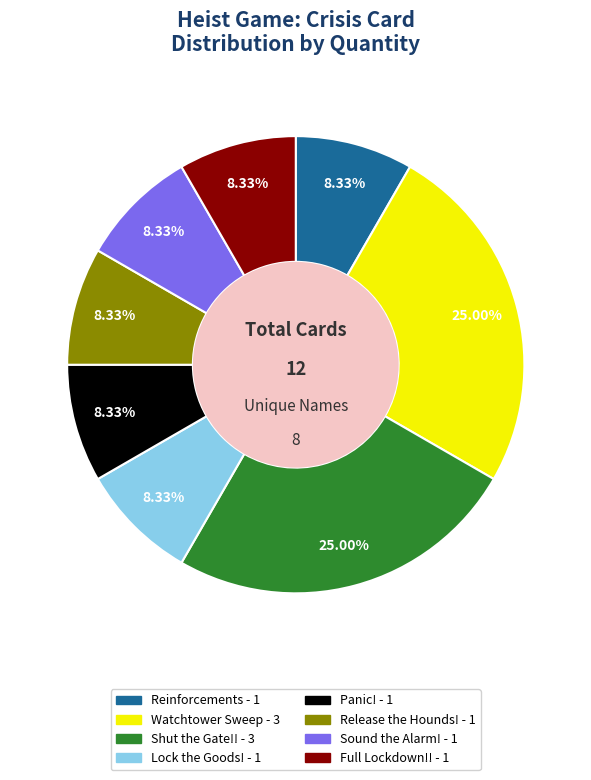

Is there a majority slice in this chart?

No